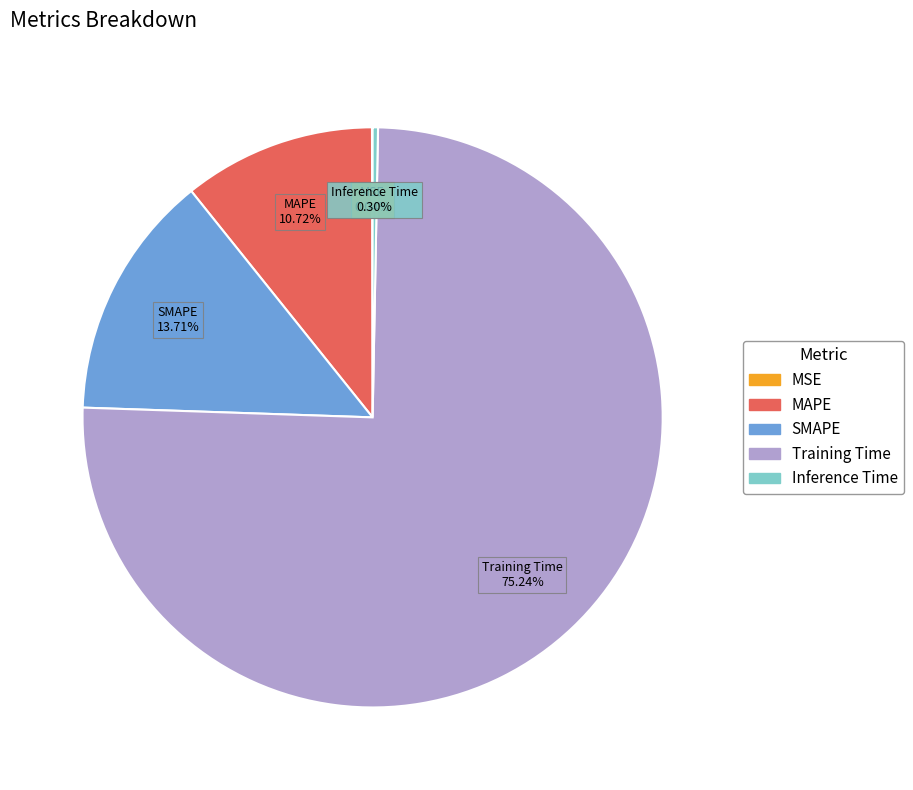

To the nearest percent, what is the average slice percentage?

20%